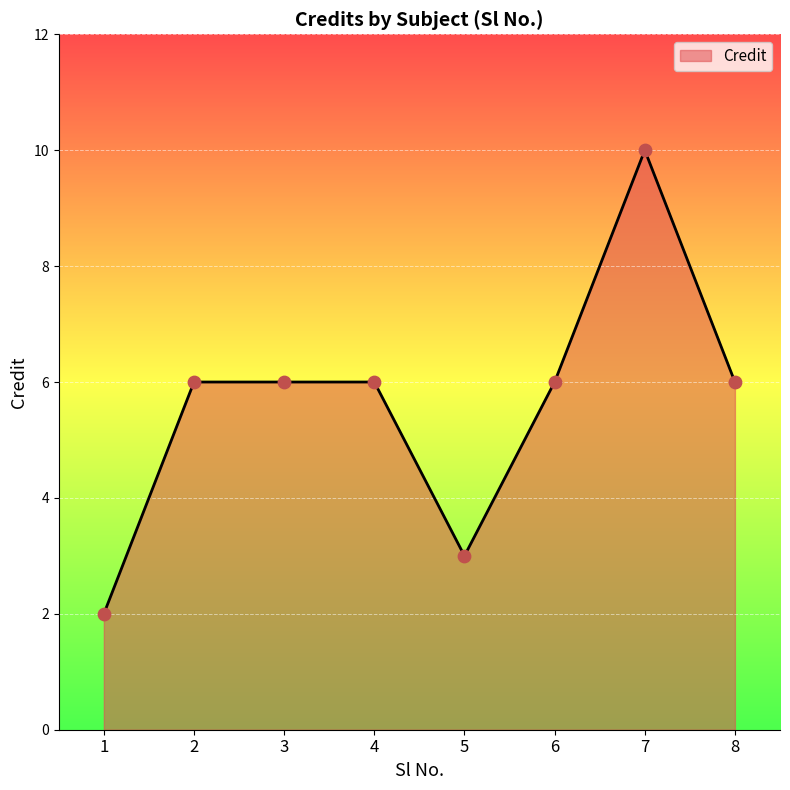

Approximately how many times larger is the value at 1 compared to 2?

0.3